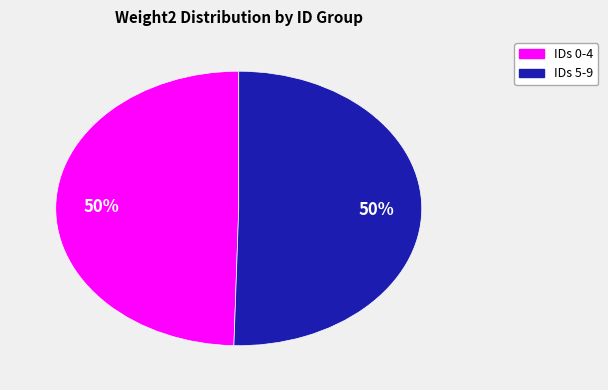

To the nearest percent, what is the average slice percentage?

50%